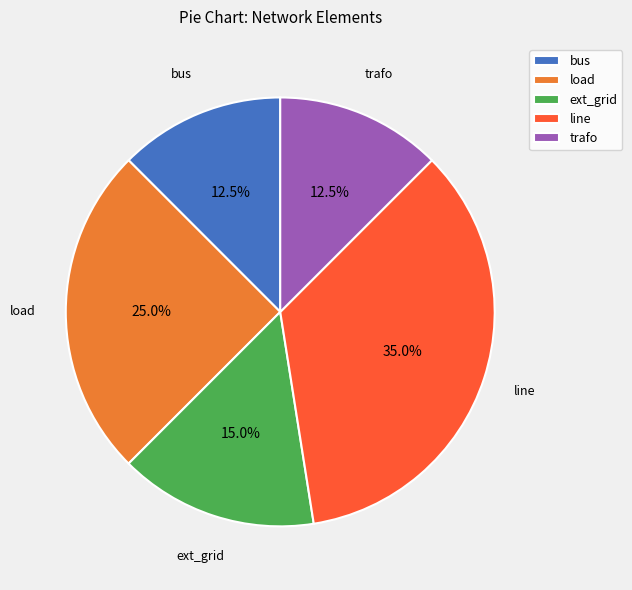

What percentage is NOT represented by trafo?

87.5%